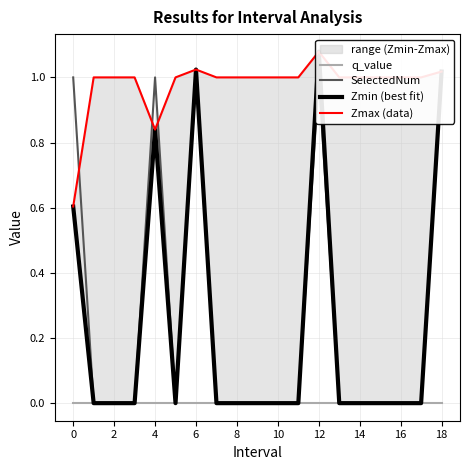

How many interior local peaks does the SelectedNum series have?

3